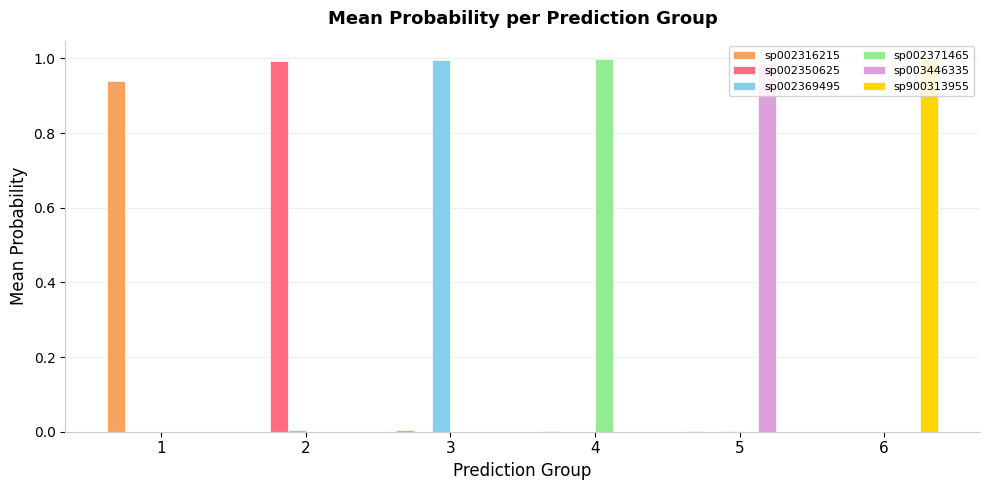

How many groups of bars are there?

6